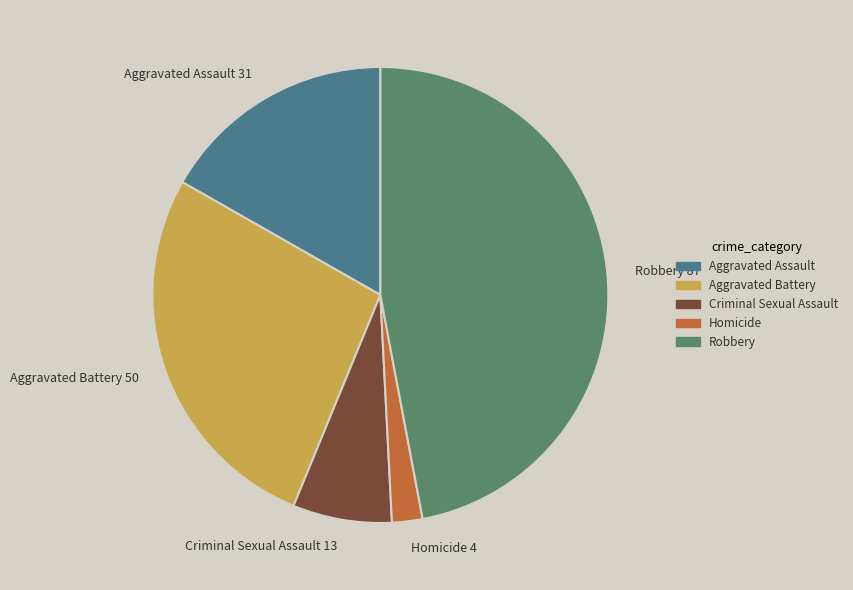

Which has a higher value, Criminal Sexual Assault 13 or Homicide 4?

Criminal Sexual Assault 13